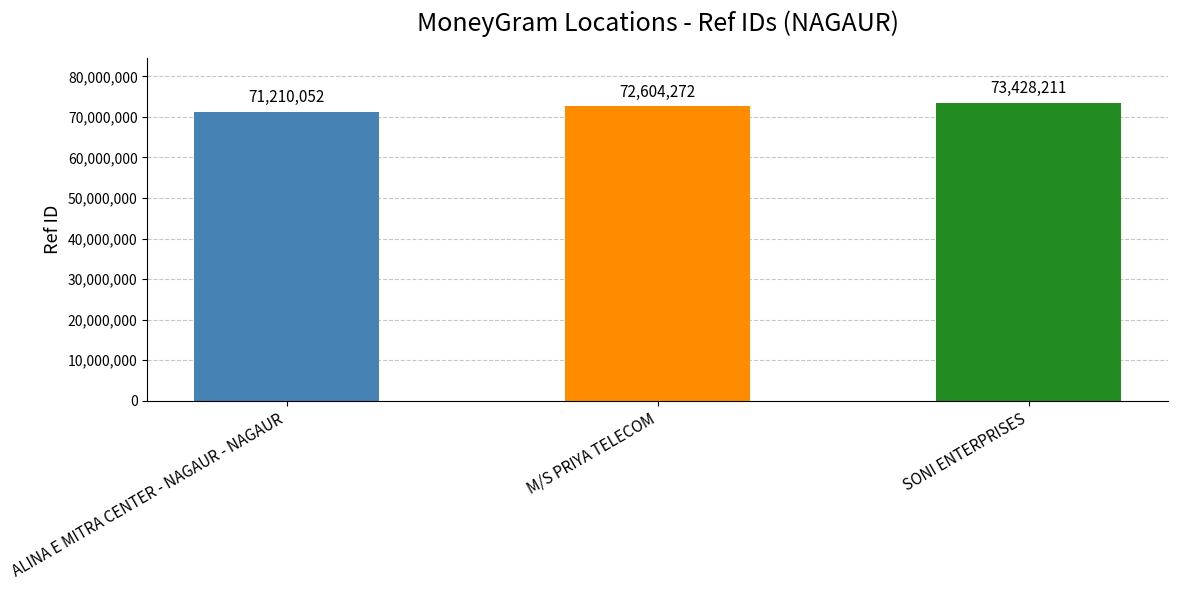

Reading right to left, transcribe all the data shown in this chart.

SONI ENTERPRISES=73428211	M/S PRIYA TELECOM=72604272	ALINA E MITRA CENTER - NAGAUR - NAGAUR=71210052